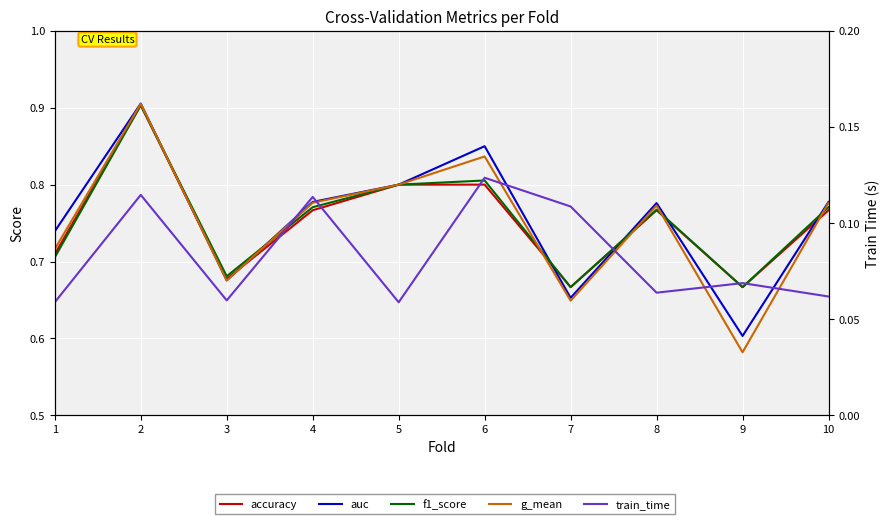

At which category does accuracy reach its first local valley?

3